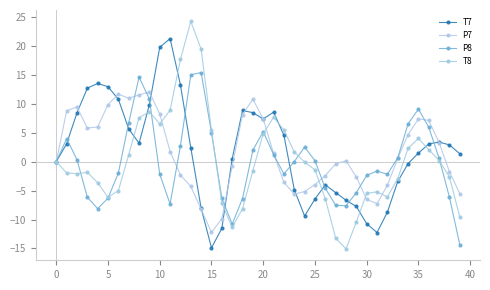

Which series has the widest spread of values?

T8